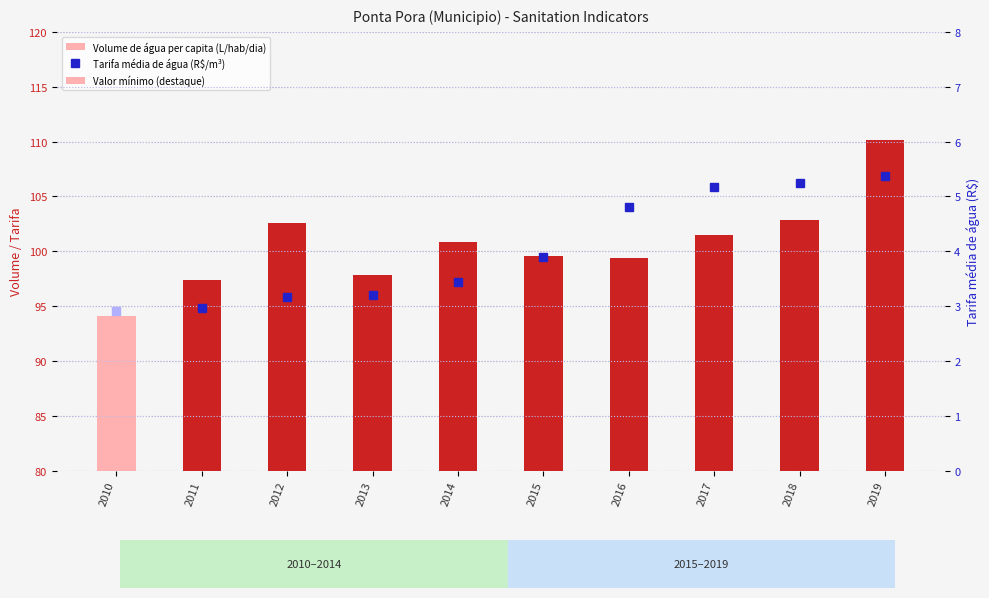

What is the greatest value displayed?

110.2